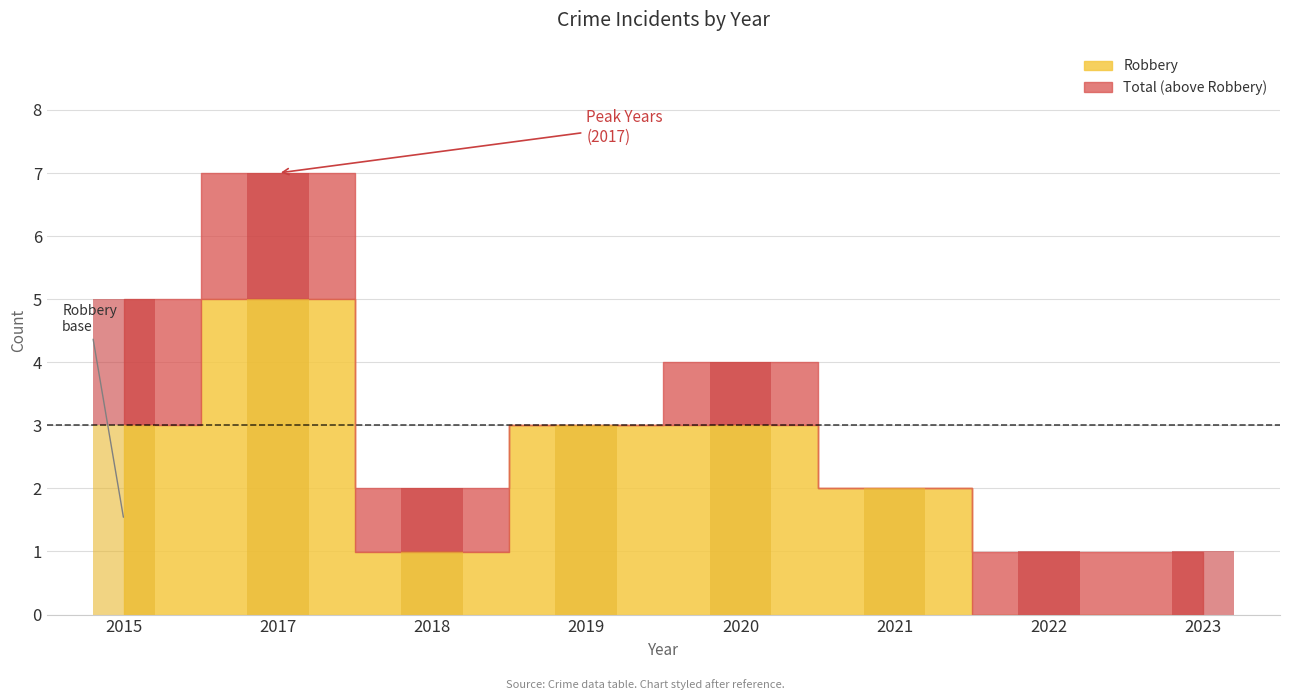

The value at 2019 is 3. True or false?

True